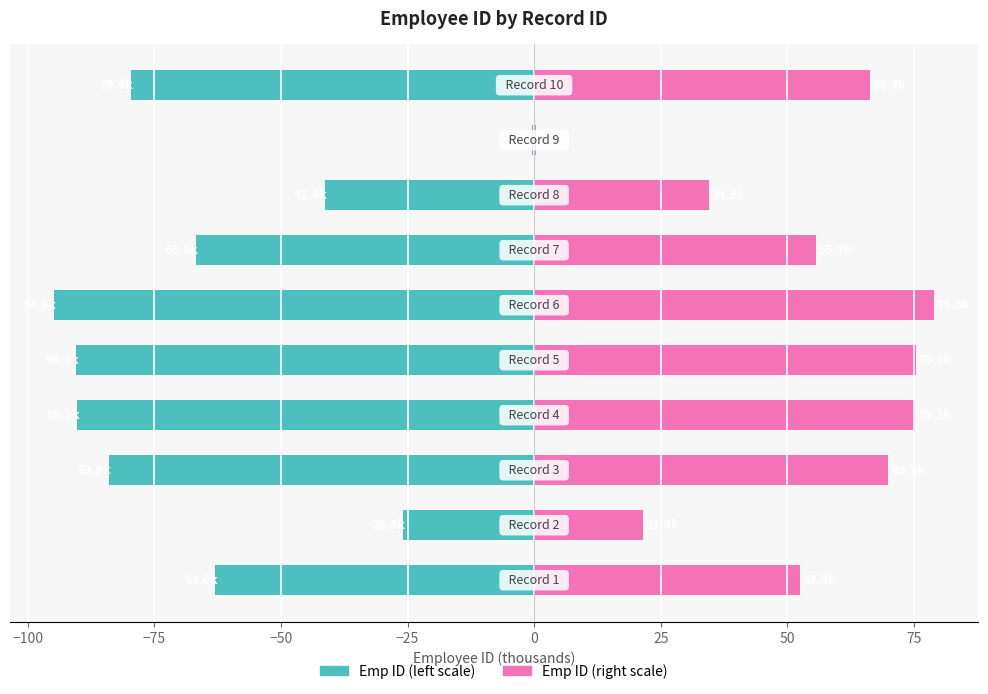

At −100, list the series in order from largest to smallest.

employee_id (scaled right), employee_id (scaled left)